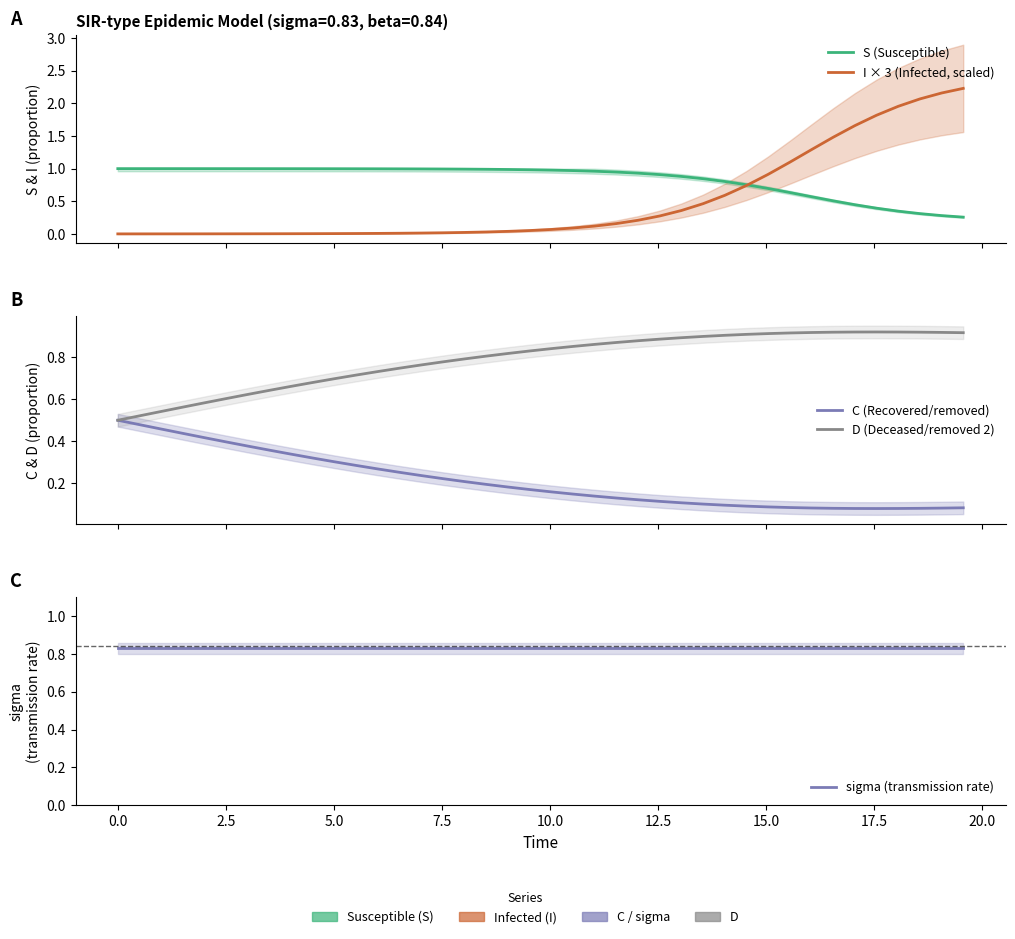

Which series has the largest range (max minus min)?

I × 3 (Infected, scaled)